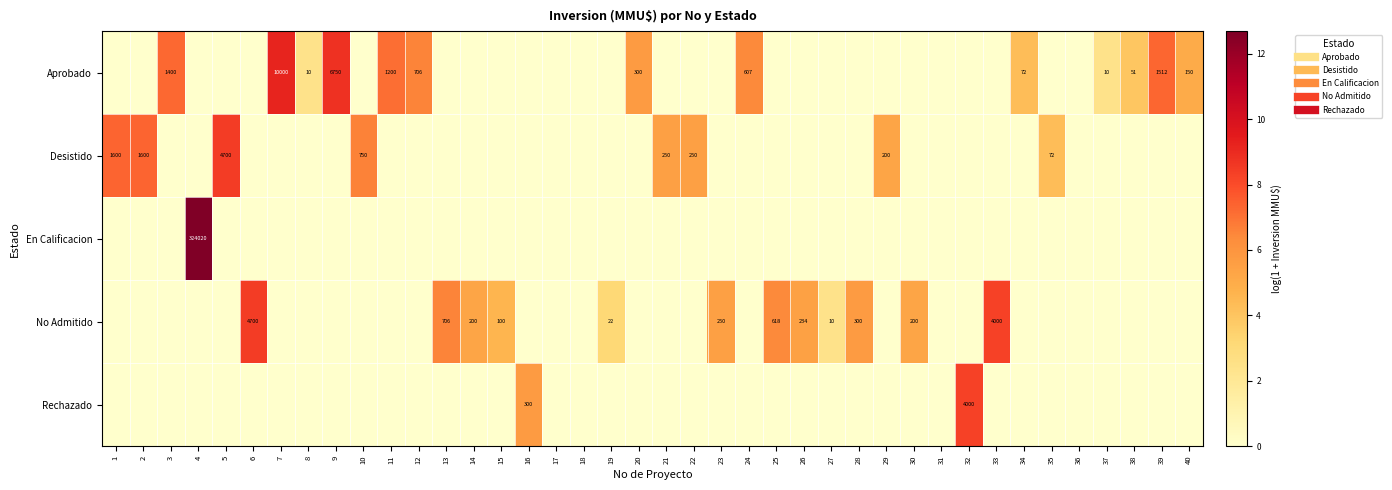

True or false: No Admitido has a value of -5.4 at 18.

False